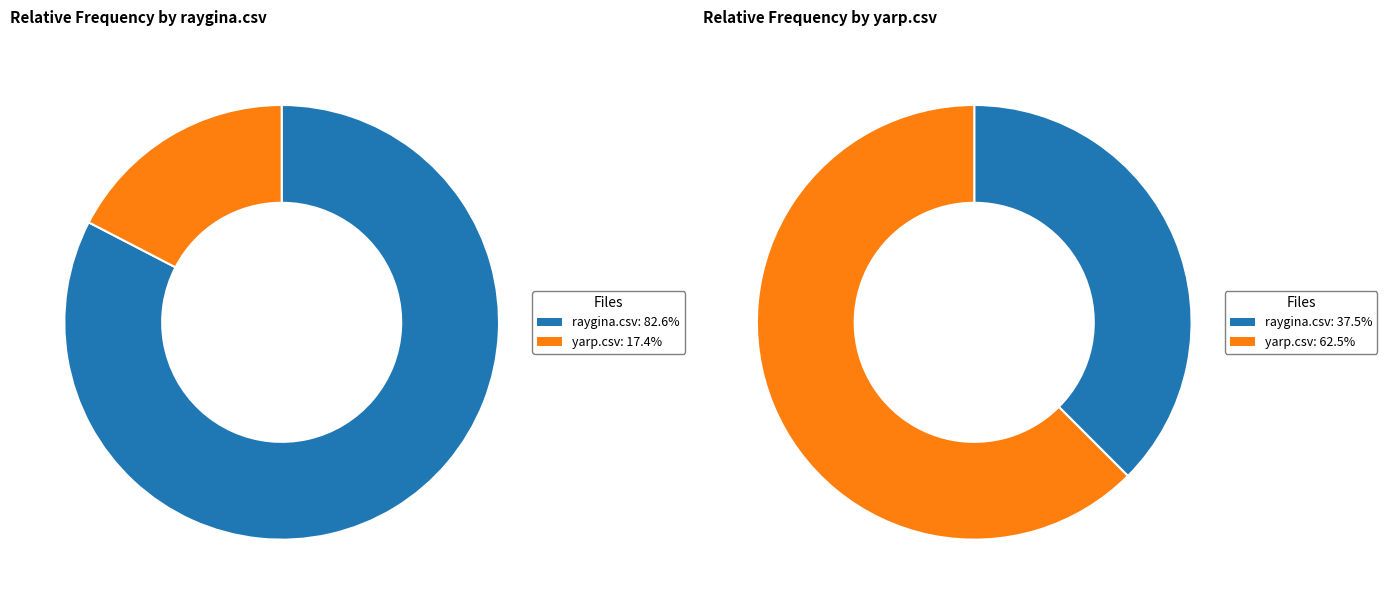

Between raygina.csv and yarp.csv, which is larger?

raygina.csv